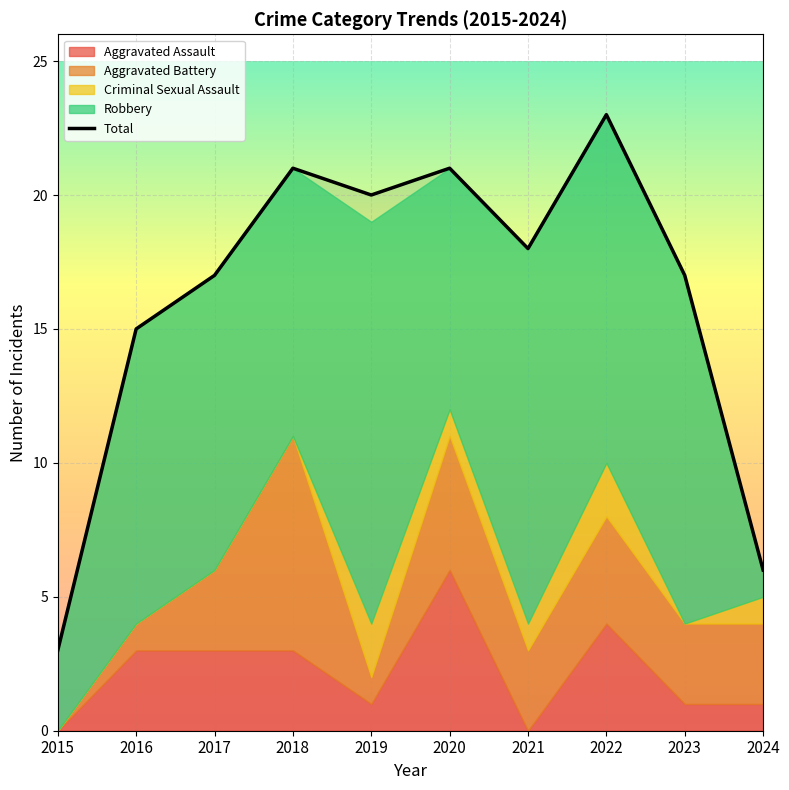

How many data points in Aggravated Assault are above 3?

2